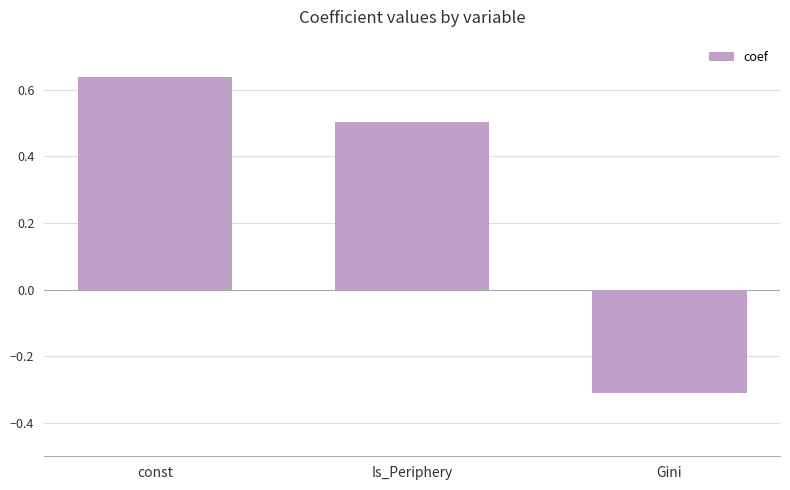

What is the change in value from const to Gini?

-0.9